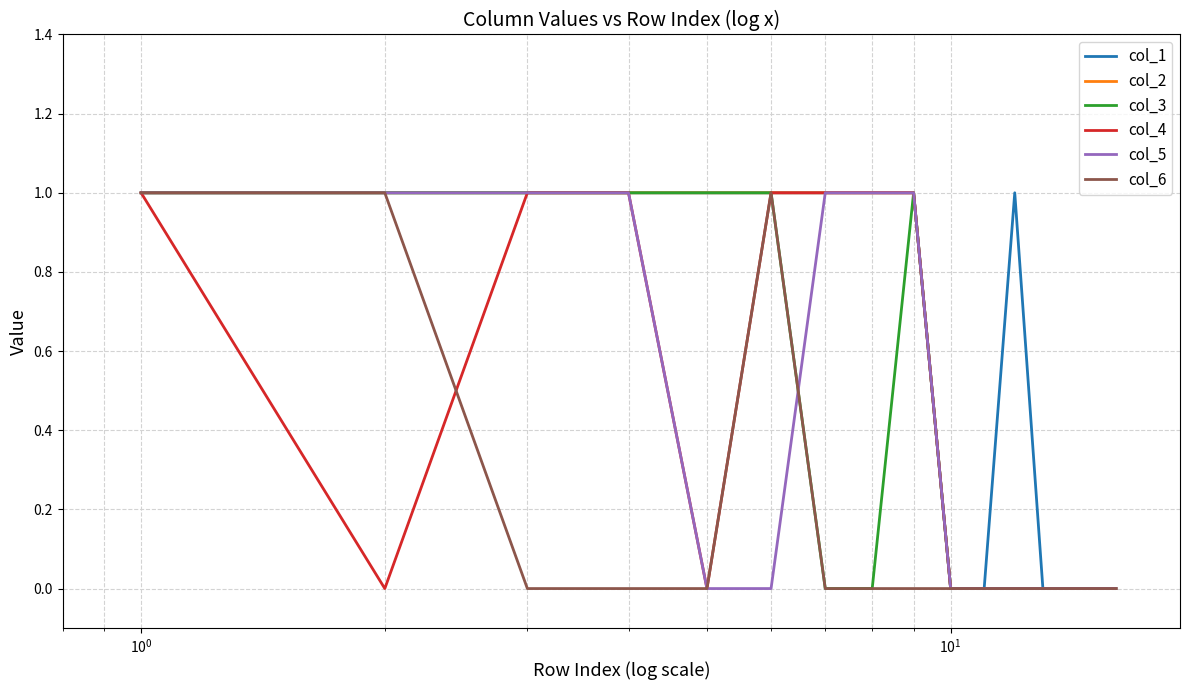

Which series has the largest total across all categories?

col_1